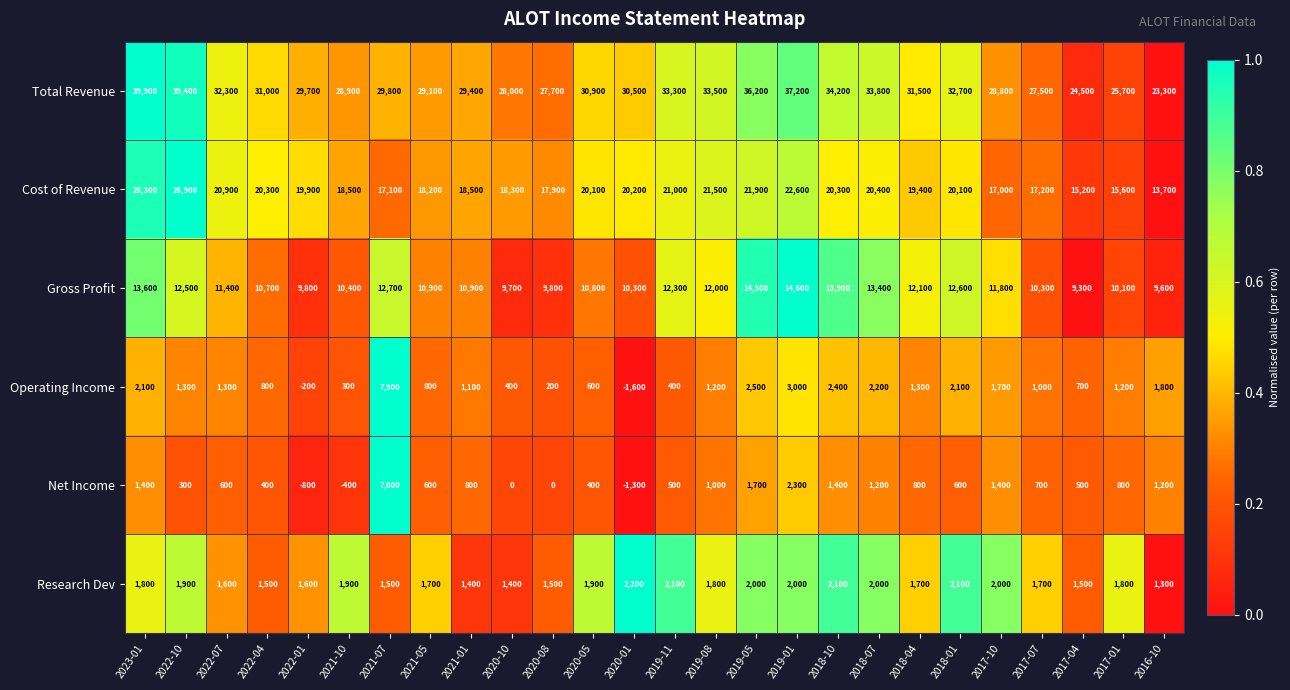

What is the difference between the maximum and minimum values in the Gross Profit series?

5300